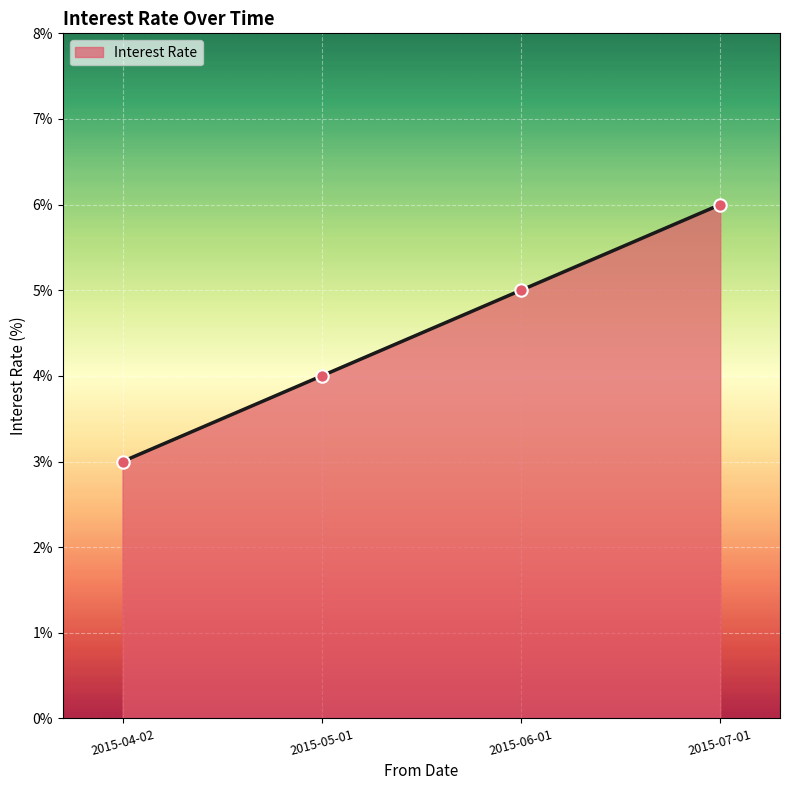

What is the change in value from 2015-05-01 to 2015-06-01?

+1